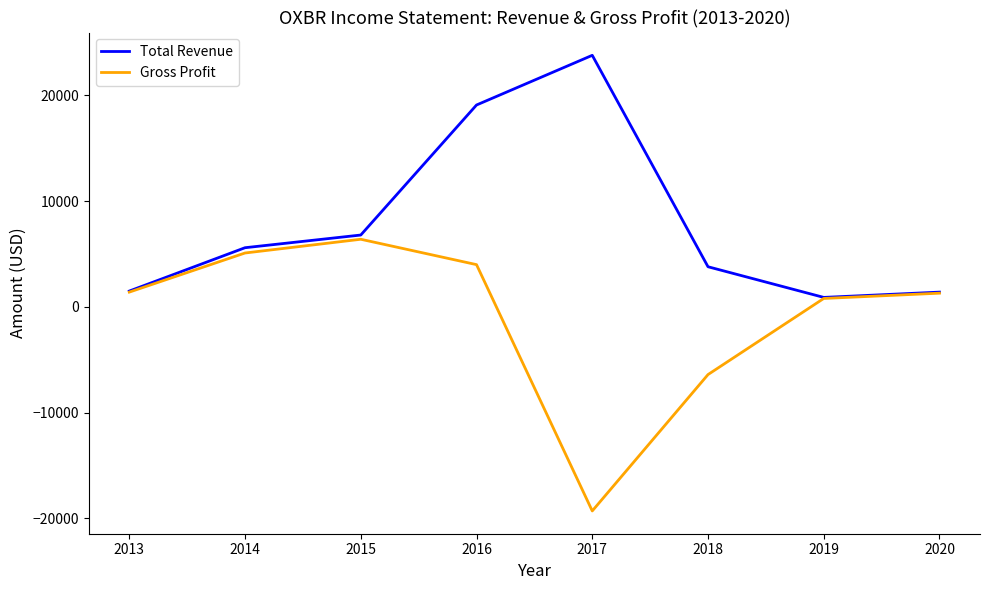

True or false: Total Revenue has a value of 1500 at 2013.

True